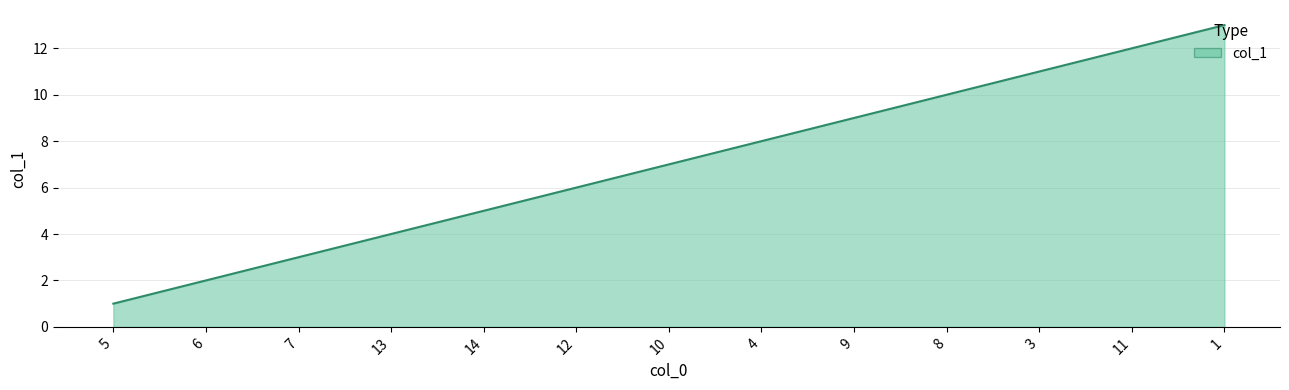

Where is the data nearest to the value 7?

10